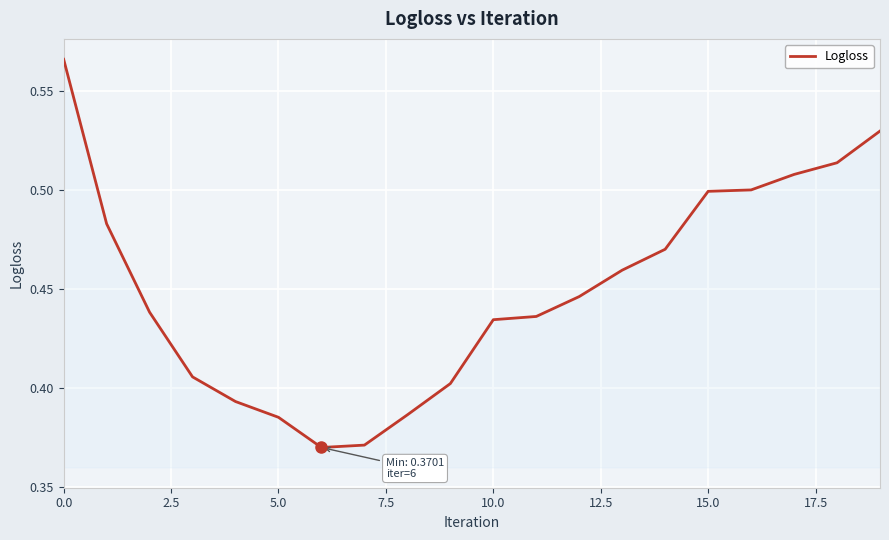

Is it true that the value at 0.0 is 0.2?

False